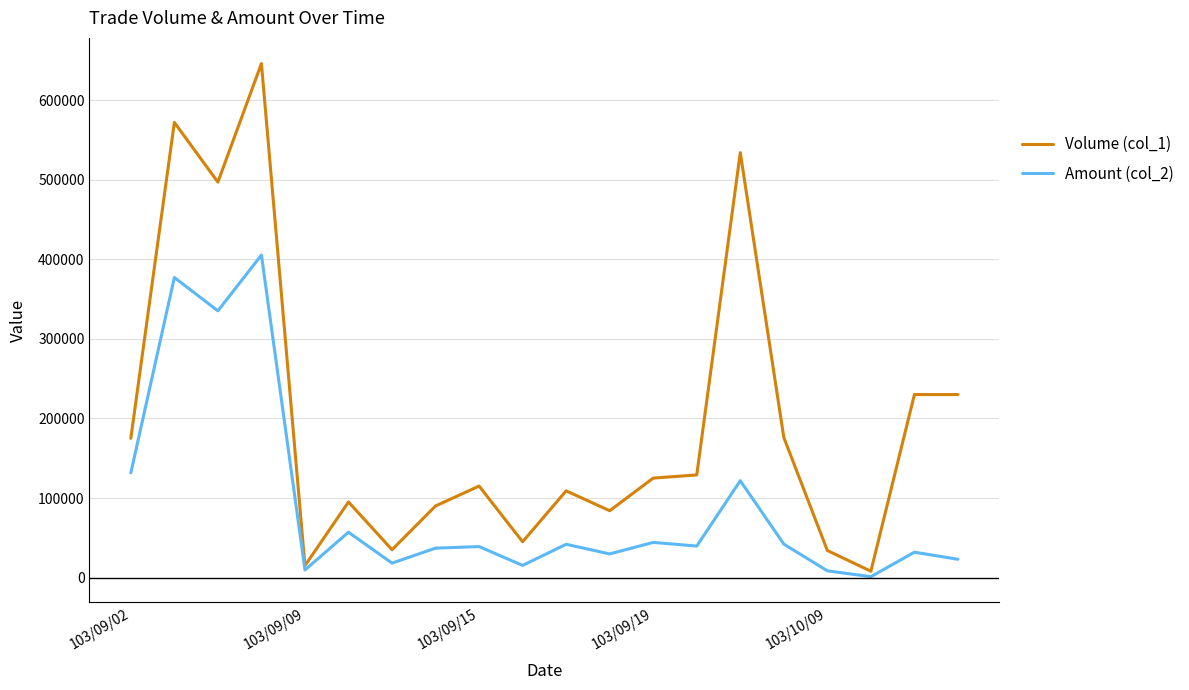

Which series has the largest total across all categories?

Volume (col_1)